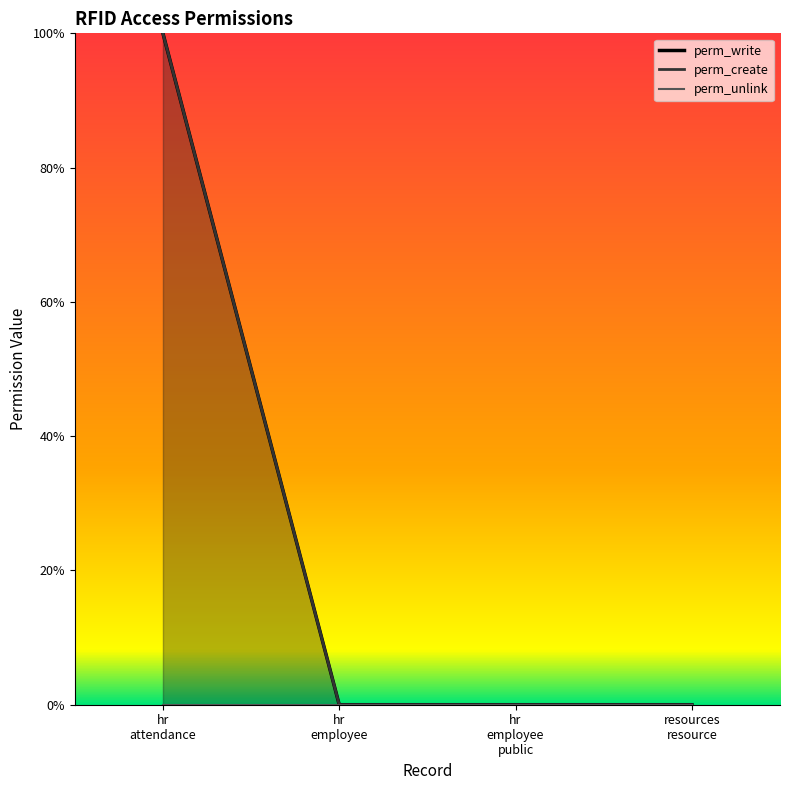

How many lines are shown in the chart?

3